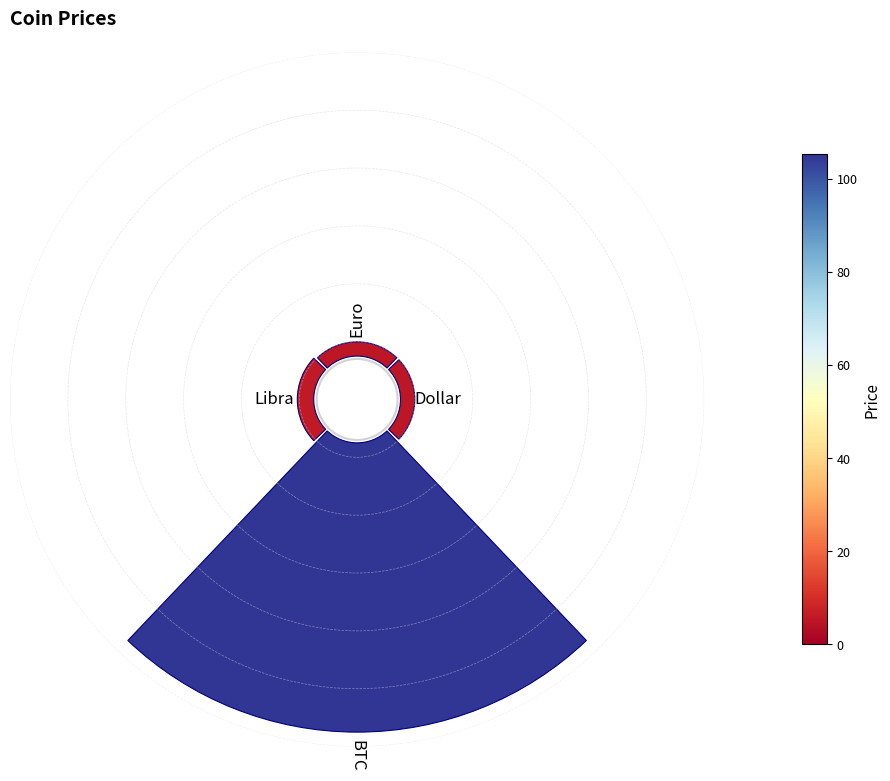

Does any single category account for the majority?

Yes